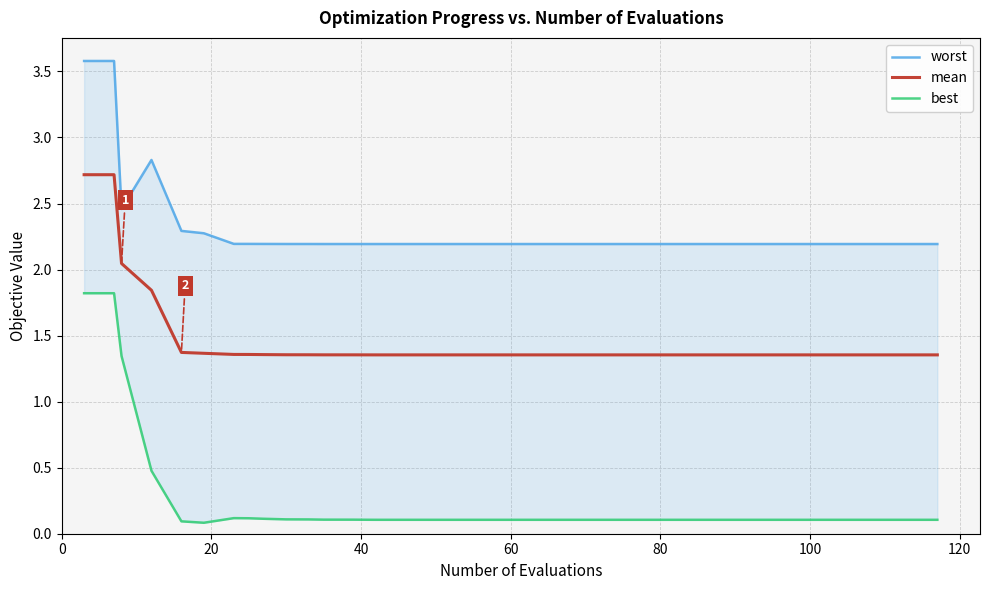

What is the highest value of the mean series?

2.7